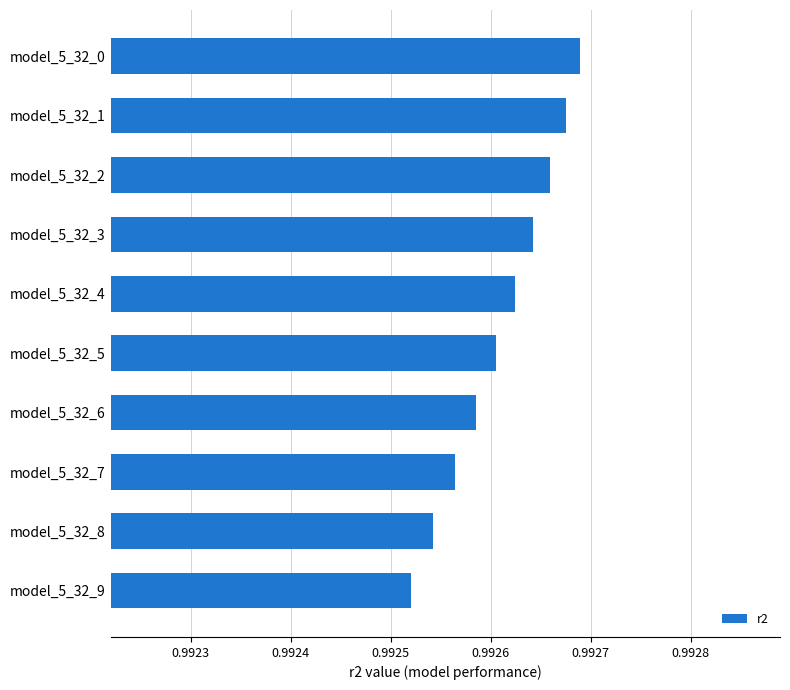

Does the chart contain stacked bars?

No